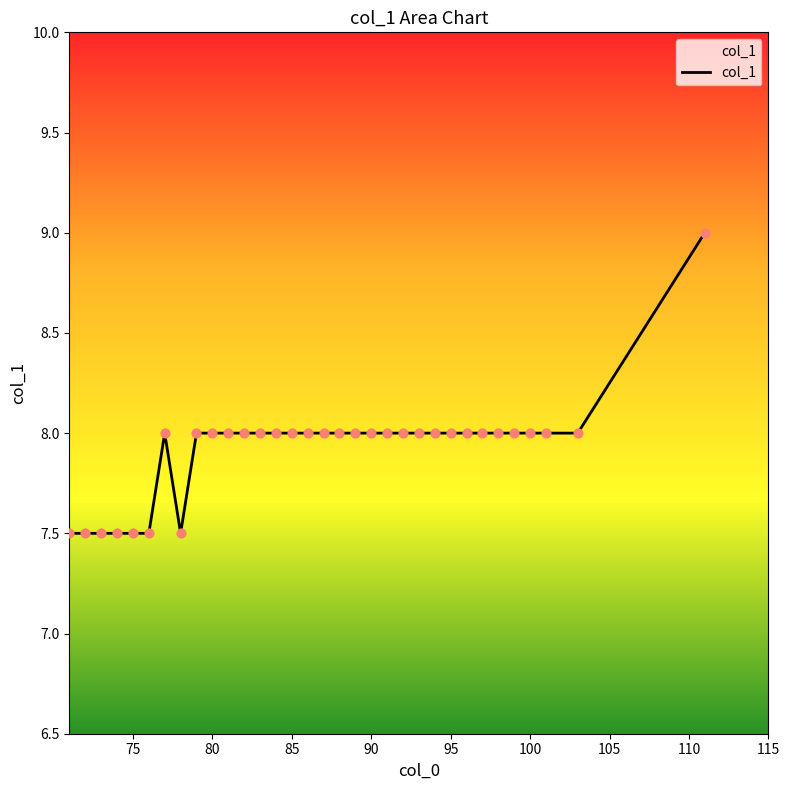

What is the greatest value displayed?

9.0